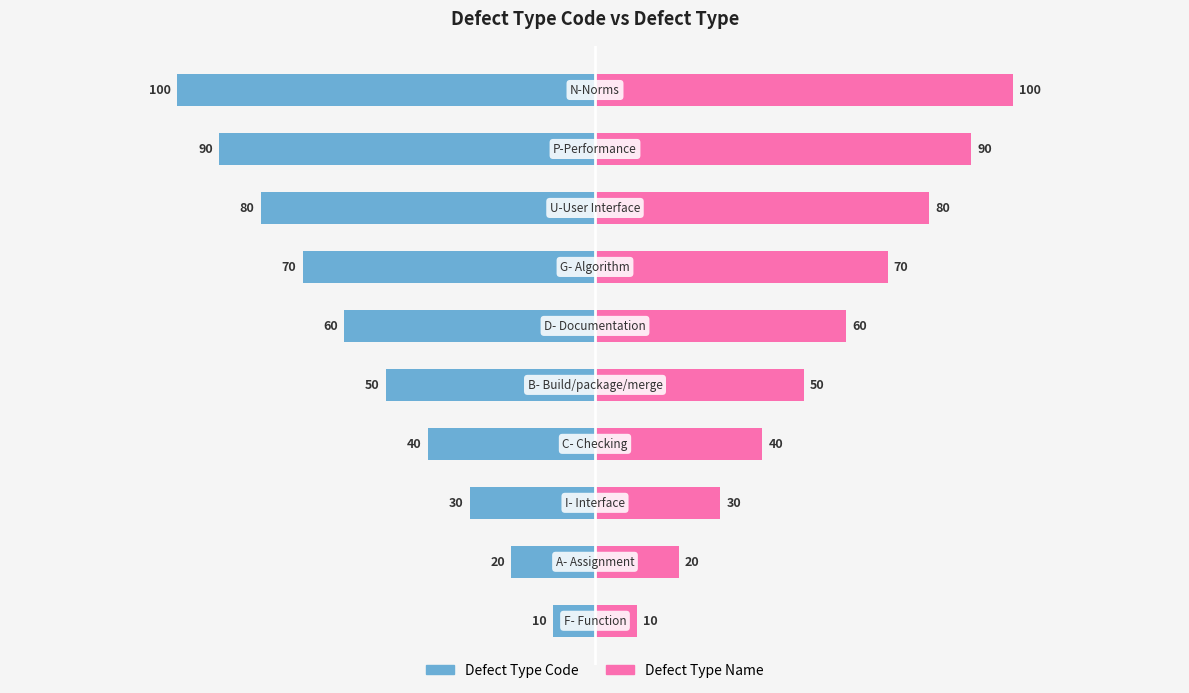

List the series in order of their overall mean, lowest first.

Defect Type Code, Defect Type Name